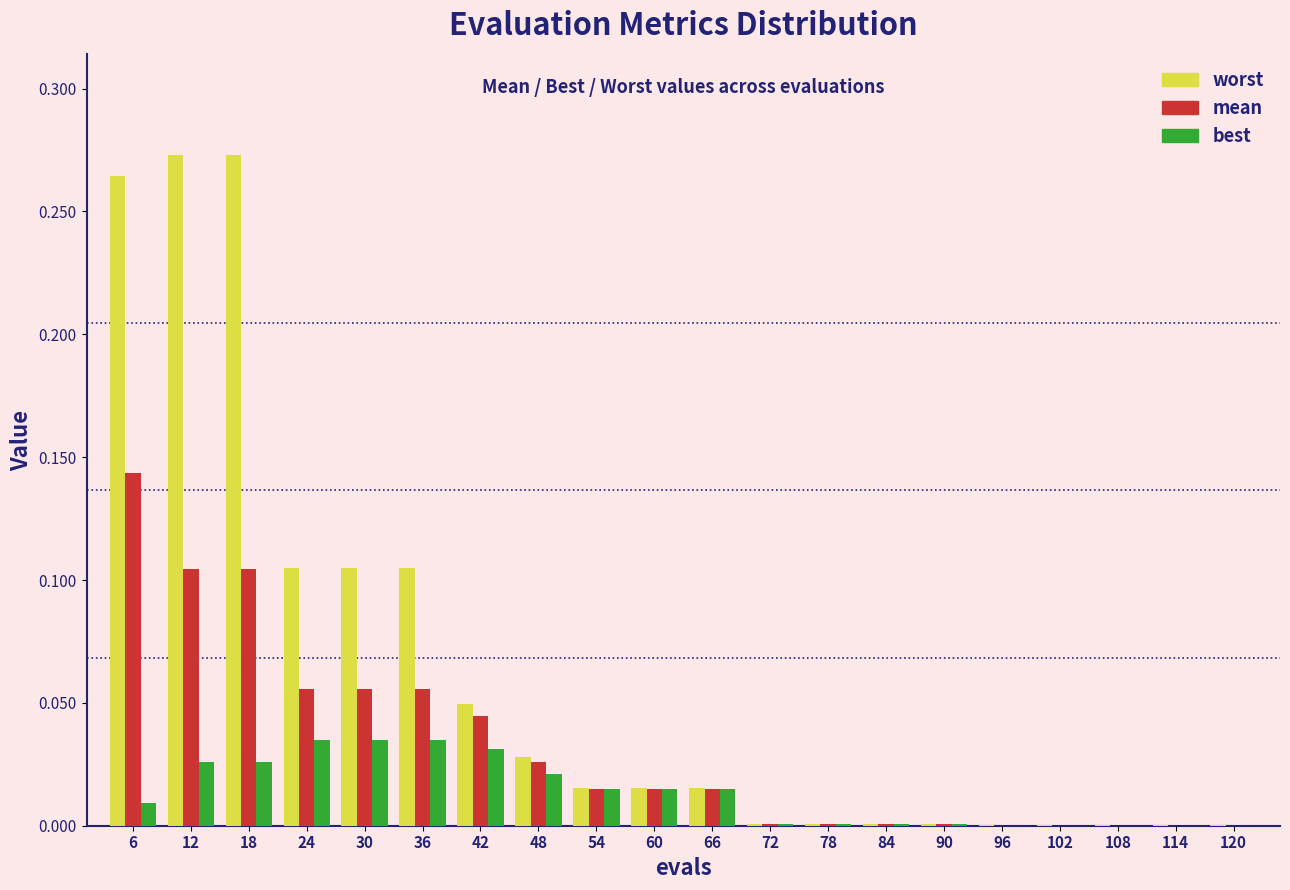

Which series has the largest total across all categories?

worst